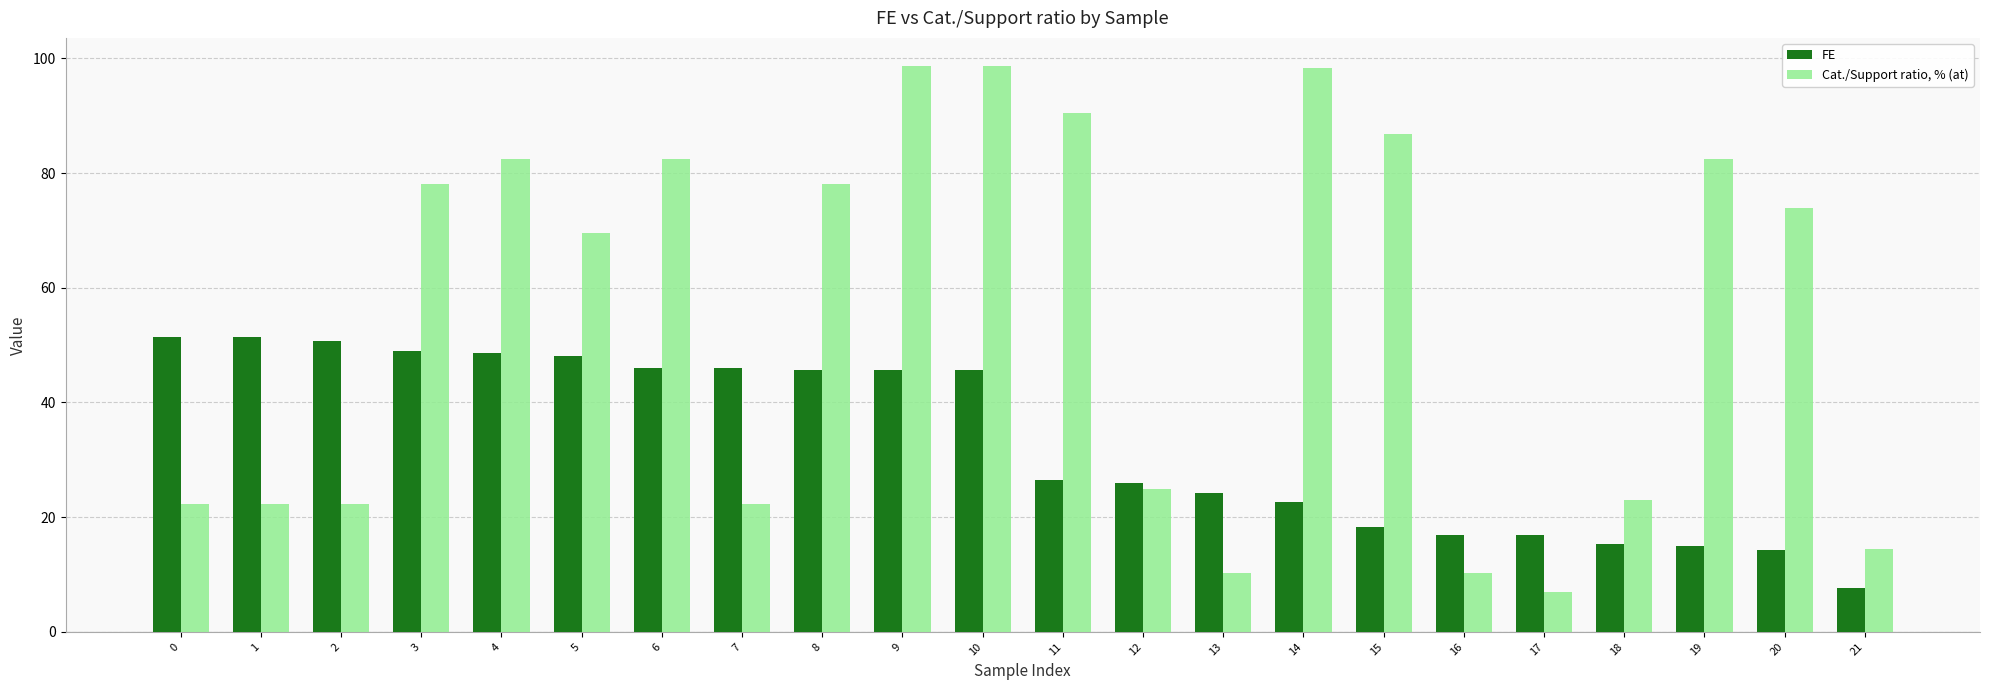

What is the value of the FE bar at the 12th from the left?

26.5